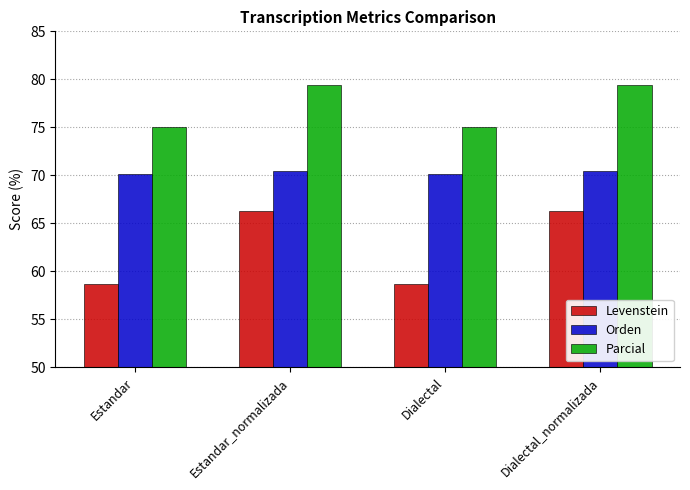

What position from the right is Dialectal_normalizada?

1